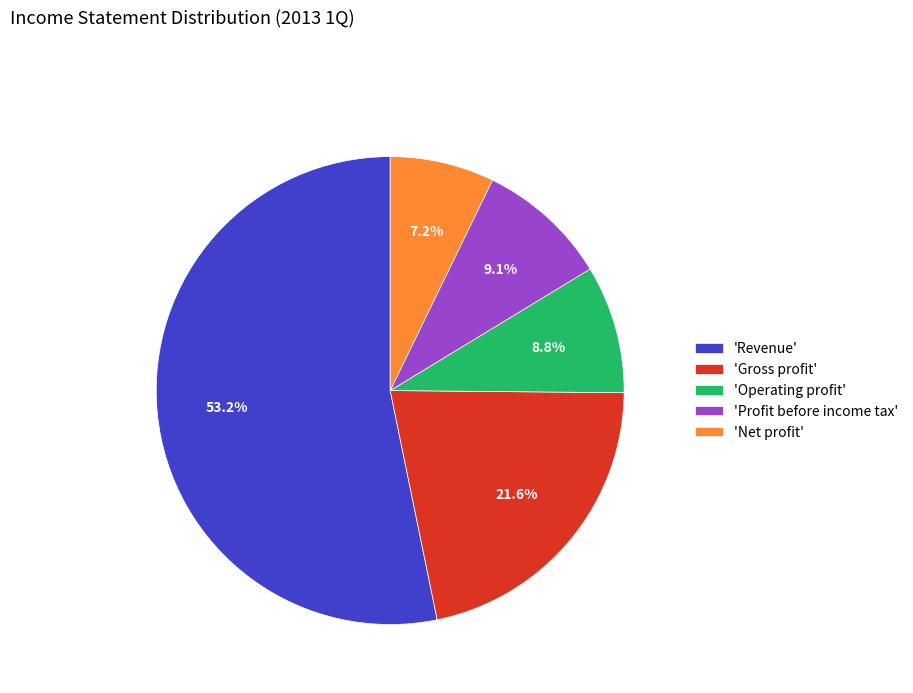

Combined, what portion of the pie is 'Net profit' and 'Profit before income tax'?

16.3%